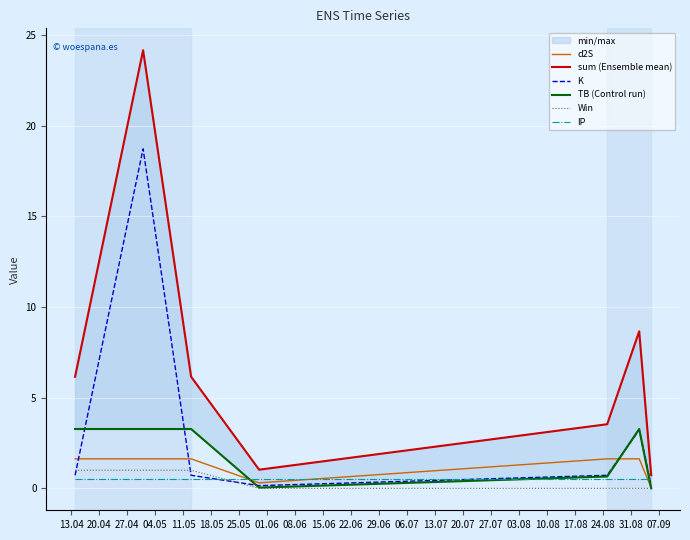

What is the maximum value for d2S?

1.6